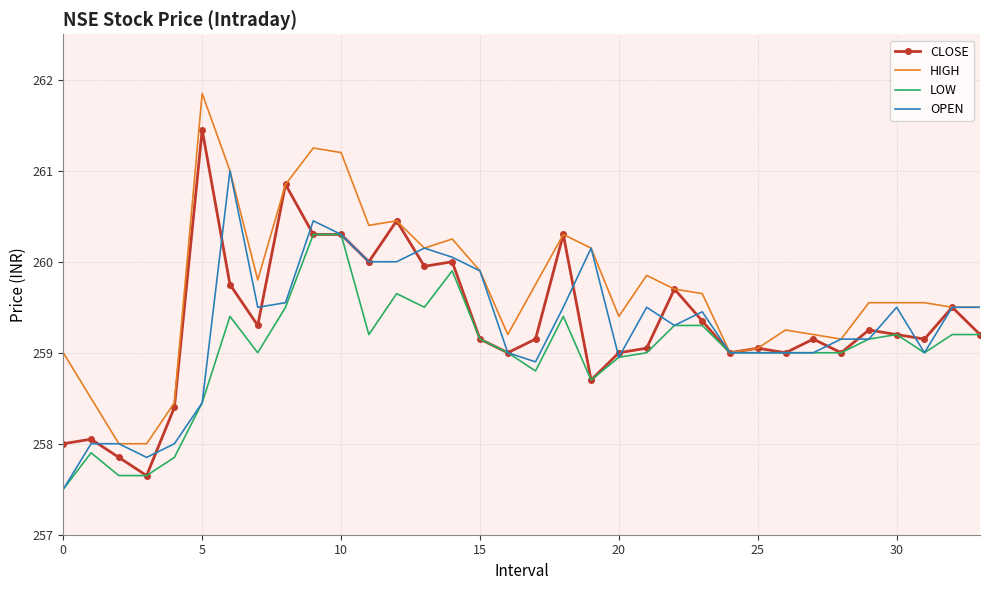

What is the maximum value shown in the chart?

261.9